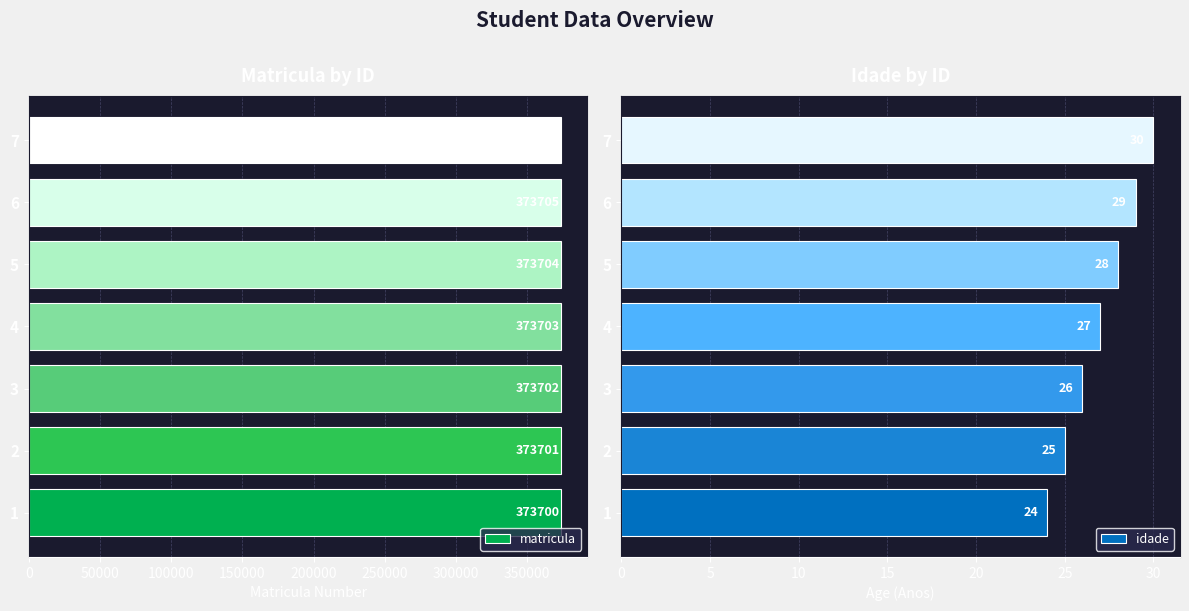

What are all the series names shown in the legend?

matricula, idade